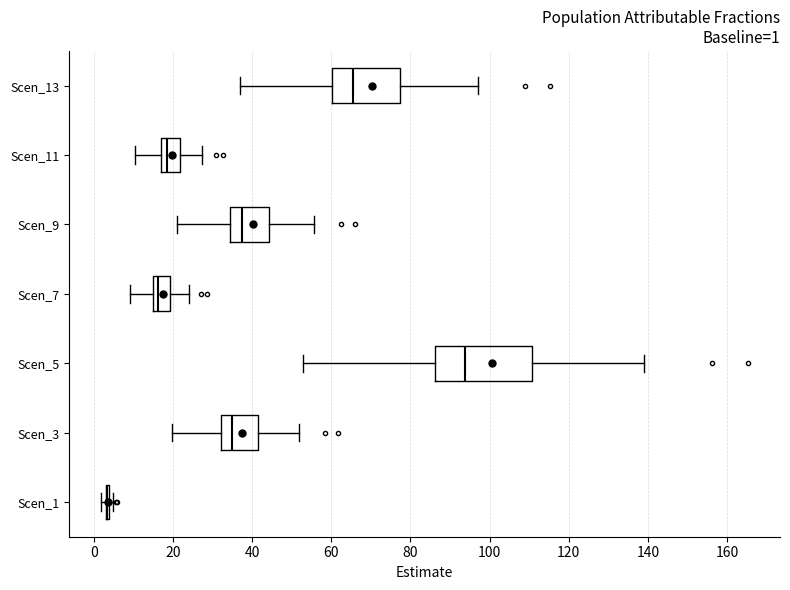

Which box is the widest, from its left edge to its right edge?

Scen_5